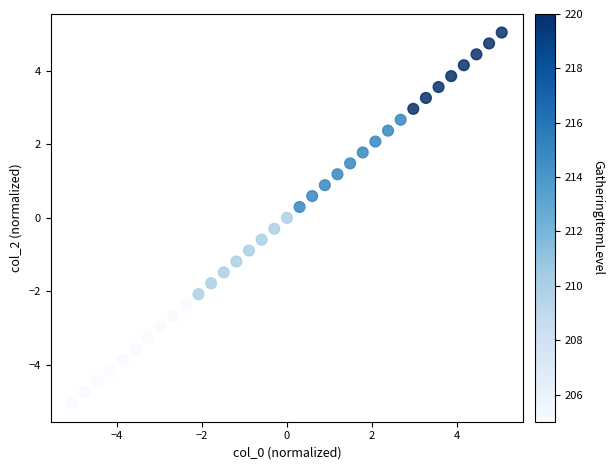

What is the range of X values (max minus min)?

10.1